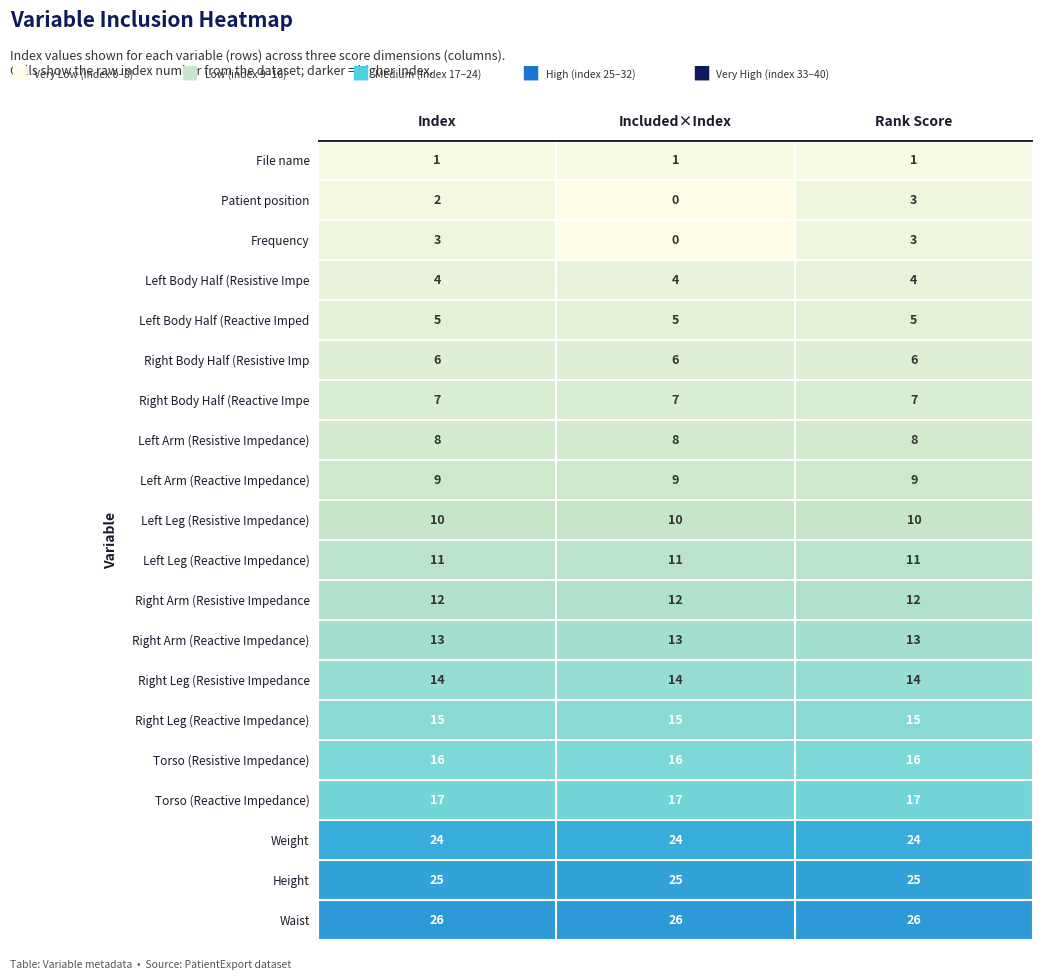

At how many categories does at least one series exceed 5?

3